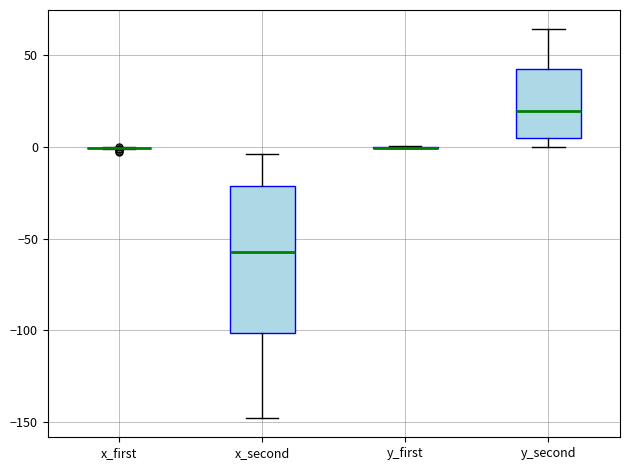

Reading left to right, transcribe this box plot: for each box, give where its median line is, the range the box spans, and where its two whiskers end, as read against the y-axis. The values are not printed on the chart, so give them approximately, as read against the axis.

x_first: box collapsed to a line at 0, whiskers 0 to 0
x_second: median -55, box -100 to -20, whiskers -150 to -5
y_first: box collapsed to a line at 0, whiskers 0 to 0
y_second: median 20, box 5 to 40, whiskers 0 to 65